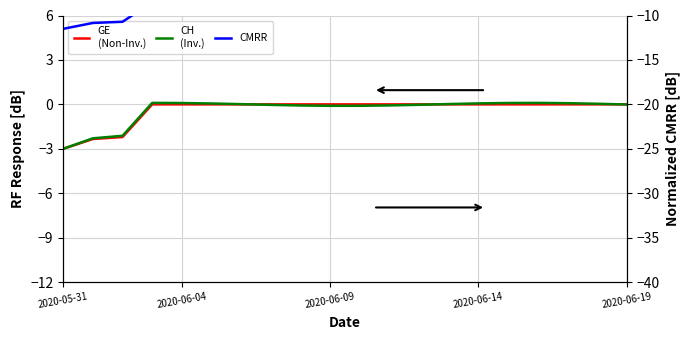

Rank the series by their maximum value, from highest to lowest.

CH (Inv.), GE (Non-Inv.), CMRR